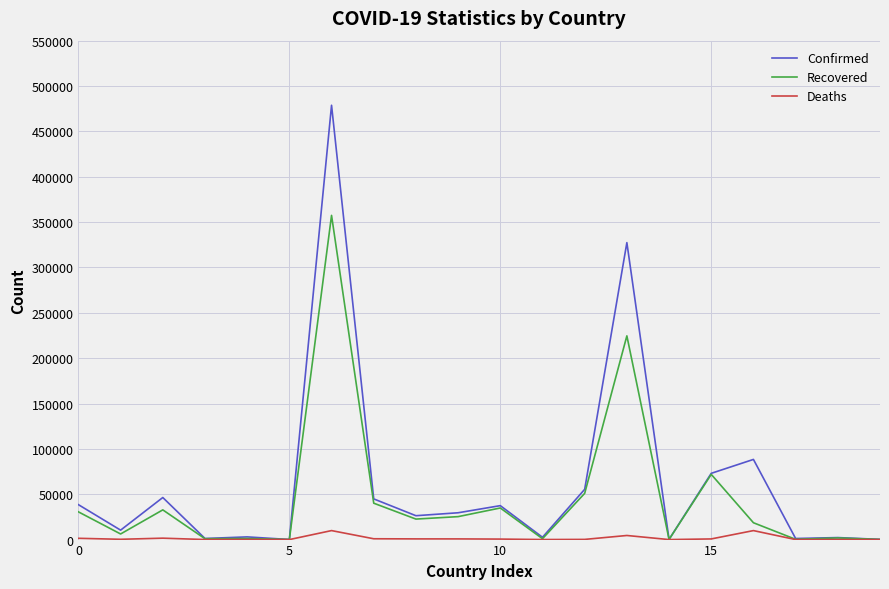

What is the greatest value displayed?

478792